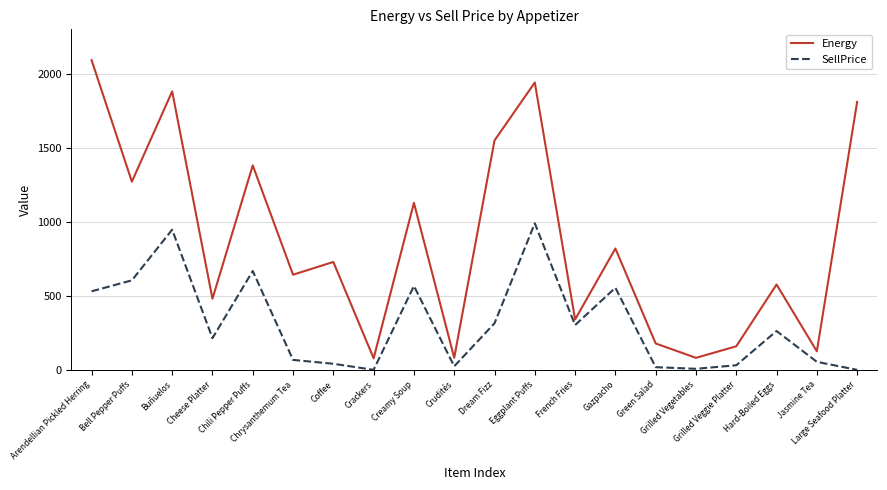

At which category does the chart reach its peak across all series?

Arendellian Pickled Herring